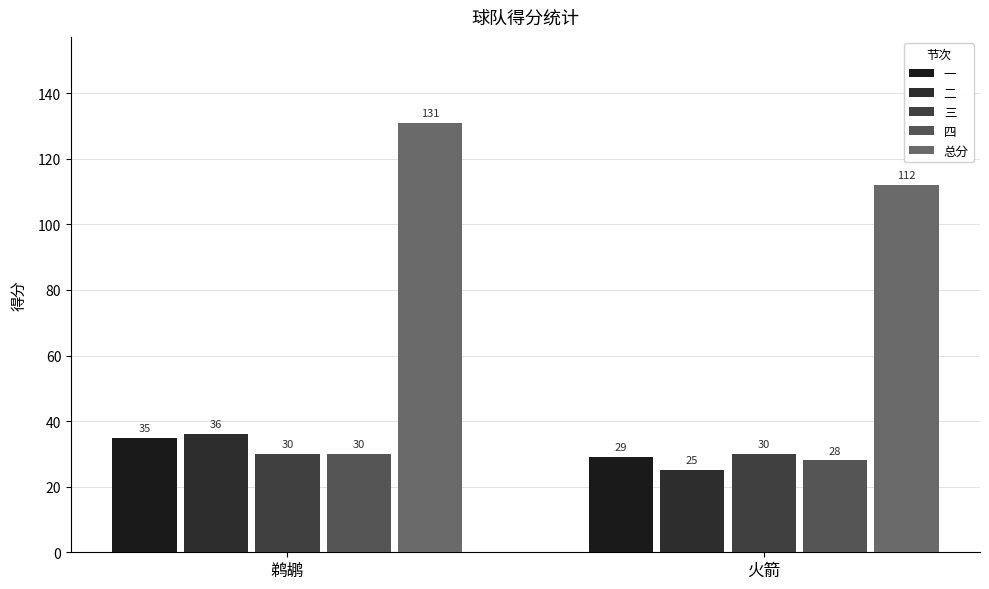

Reading left to right, extract all data points from this chart.

一: 鹈鹕=35	火箭=29
二: 鹈鹕=36	火箭=25
三: 鹈鹕=30	火箭=30
四: 鹈鹕=30	火箭=28
总分: 鹈鹕=131	火箭=112